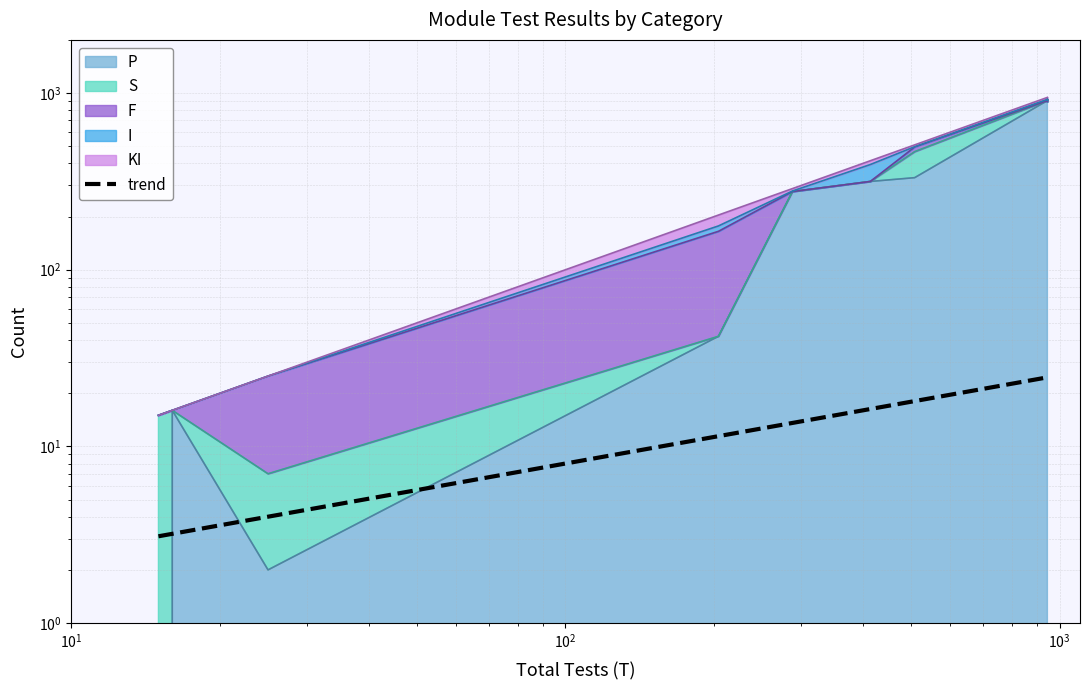

Reading right to left, extract all data points from this chart.

24.6	24.6	24.6	18.0	16.3	13.6	11.4	4.0	3.2	3.1